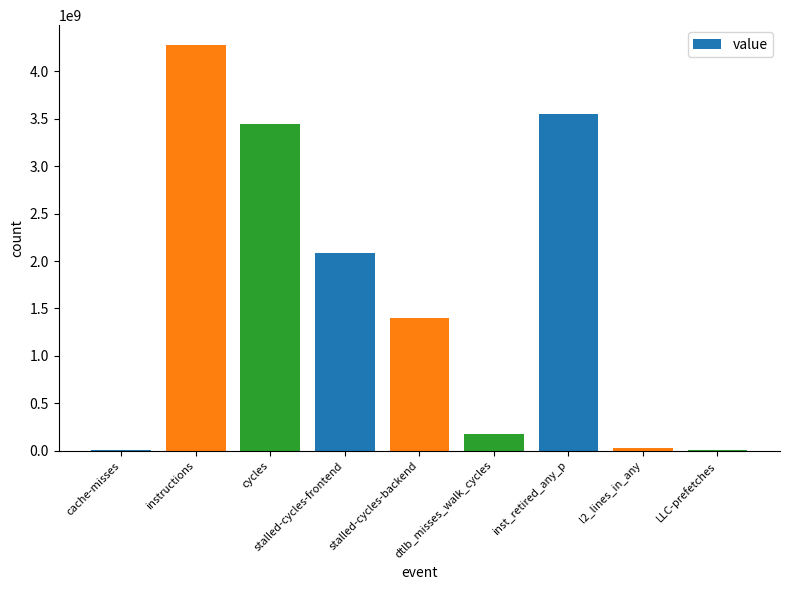

Where does the data first go above 1399853123?

instructions